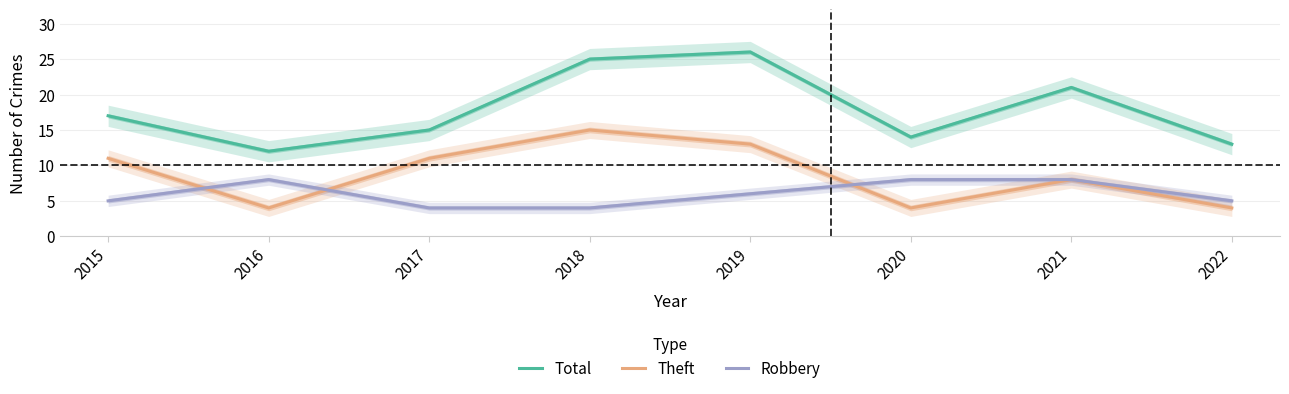

What is the difference between the second highest and second lowest values in the Robbery series?

4